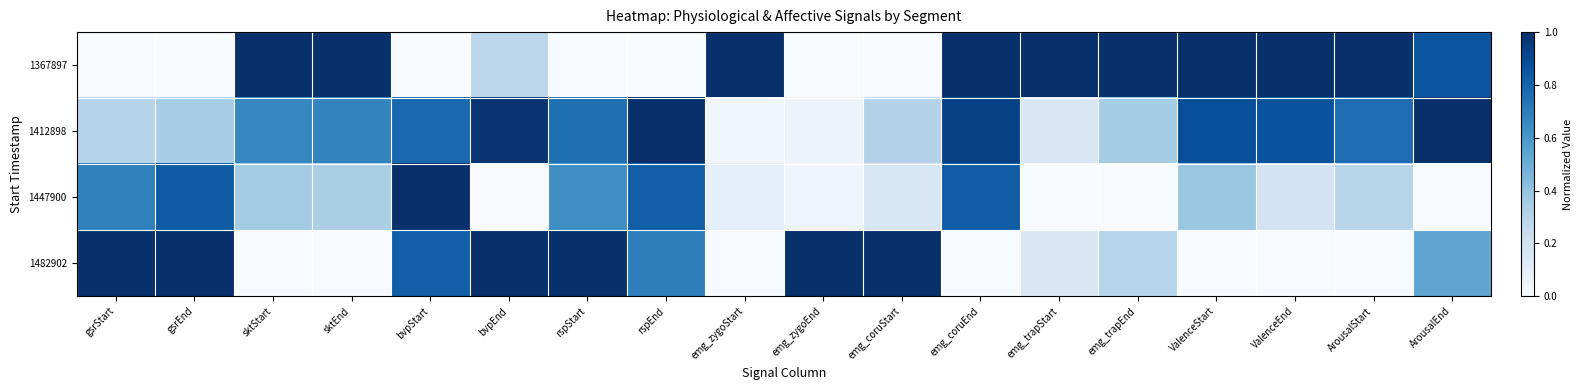

Which series has the largest total across all categories?

1412898